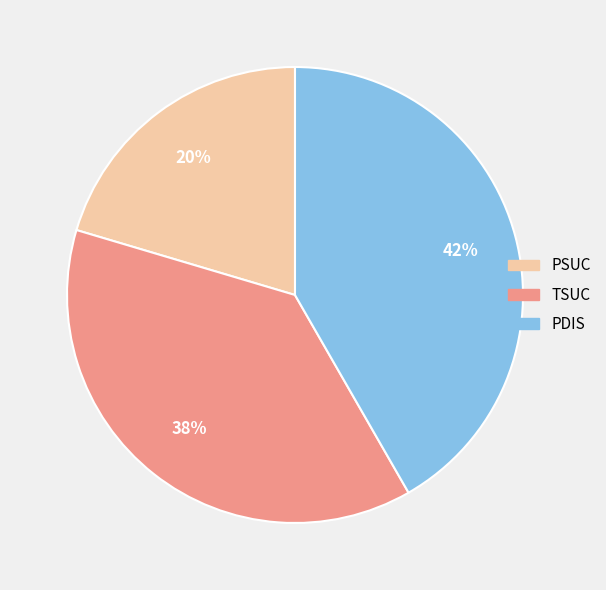

To the nearest percent, what is the average slice percentage?

33%